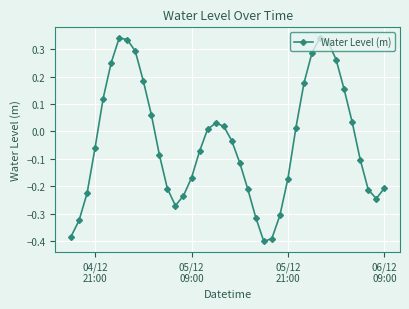

How many data points does each series have?

40